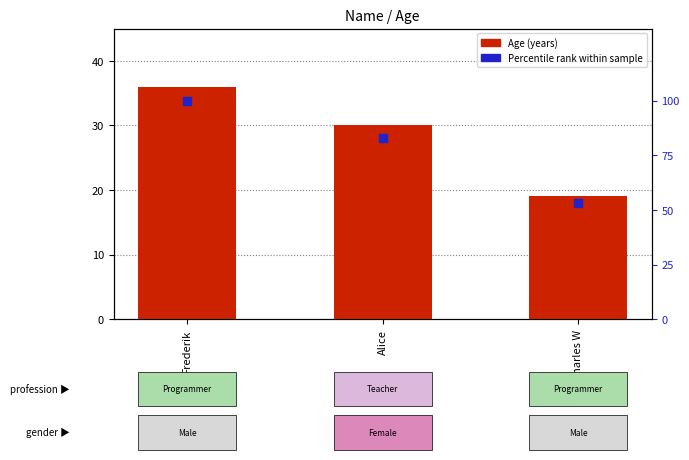

Which series contains the lowest Y value?

Age